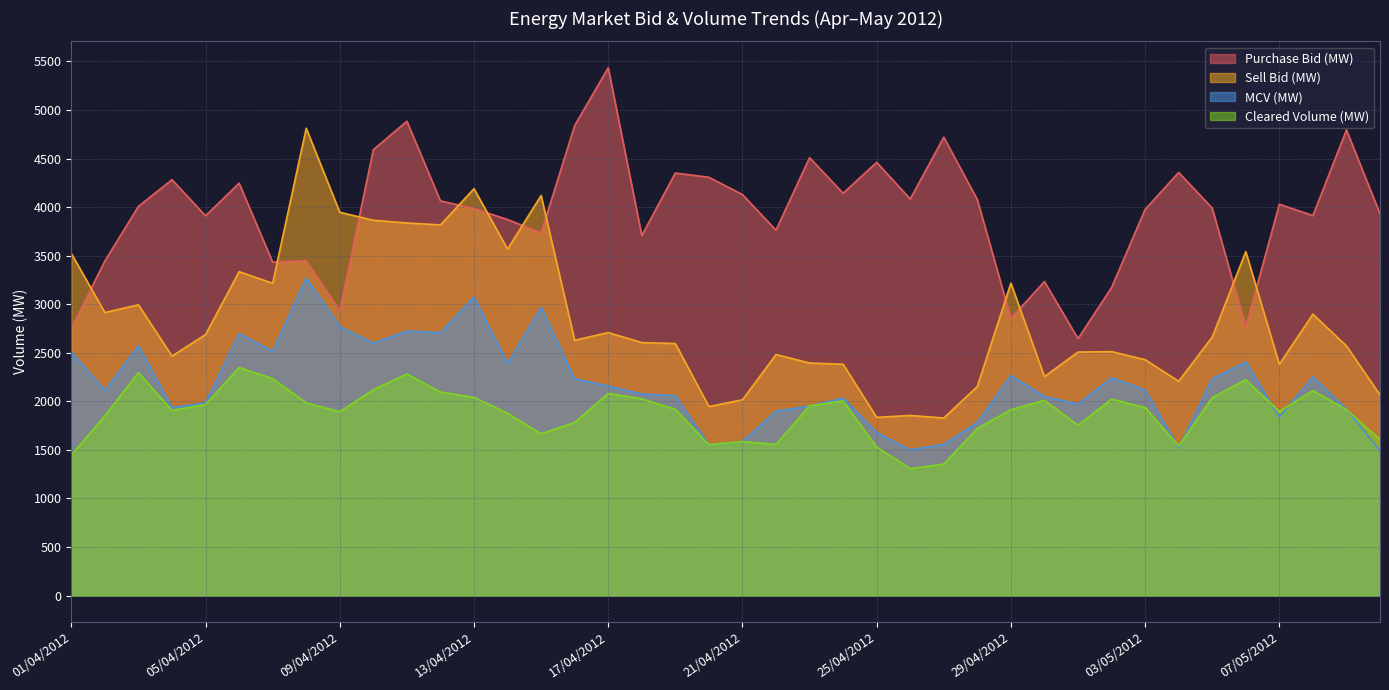

How many data points in Purchase Bid (MW) are above 4007?

20